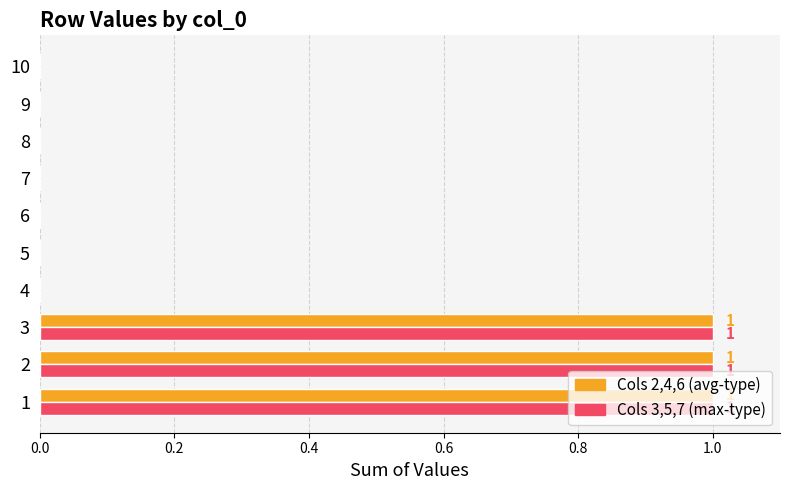

How many distinct data groups are displayed?

2